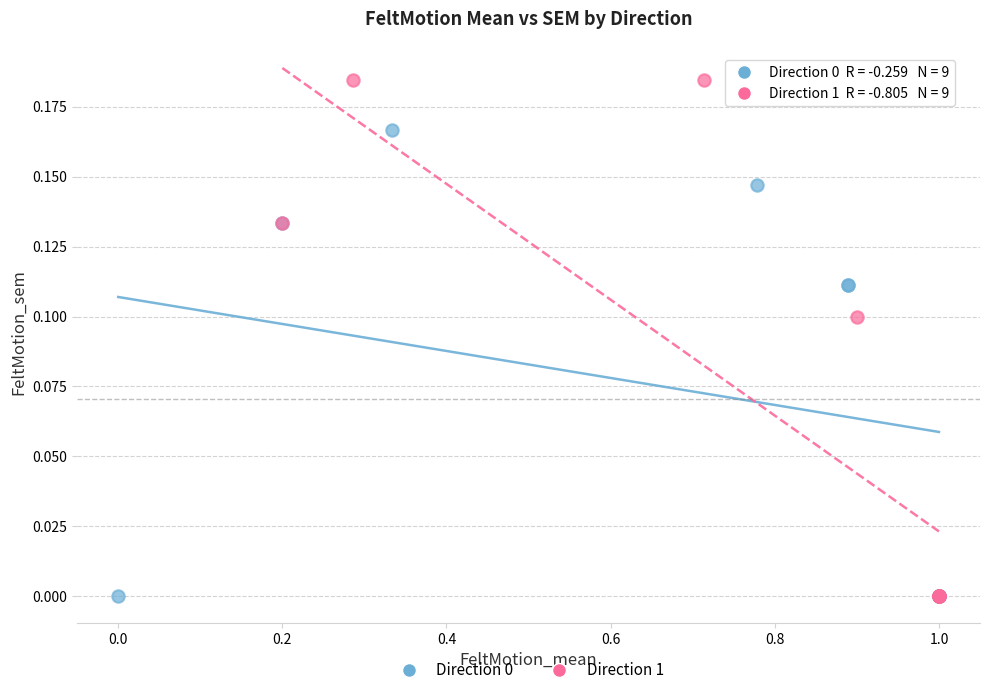

Which series contains the highest Y value?

Direction 1